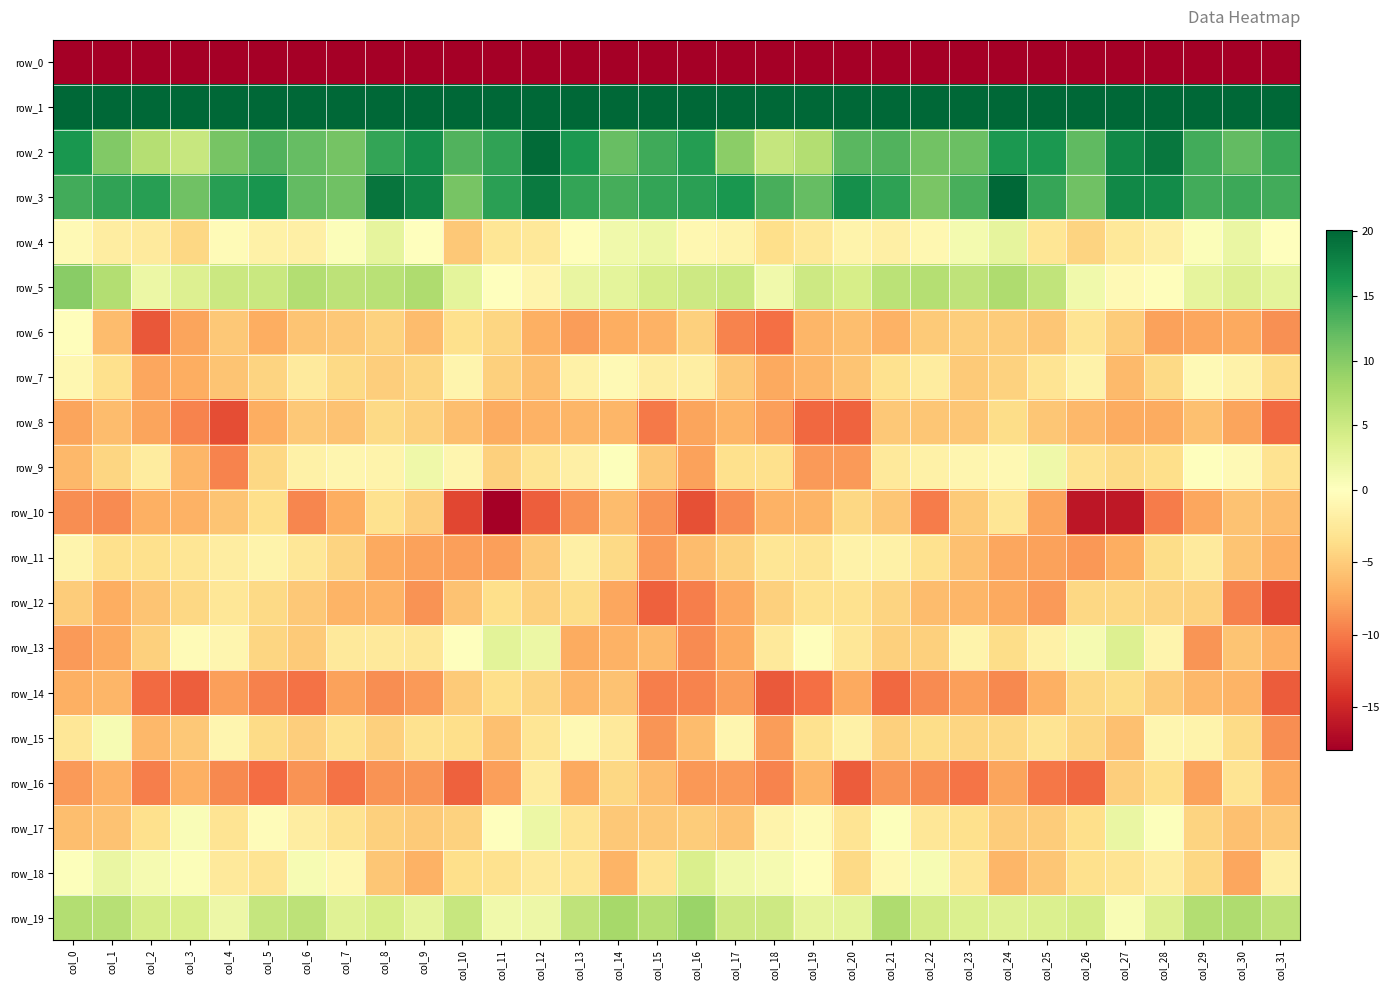

What is the difference between the maximum and second lowest values in the row_15 series?

9.4